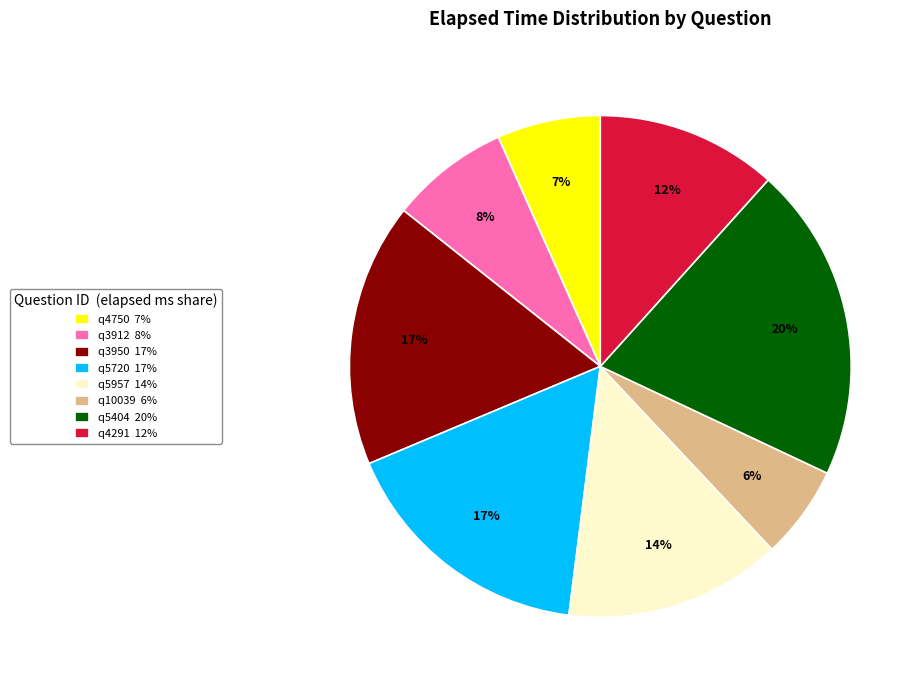

Do q4750 and q5720 together represent more than half of the pie?

No